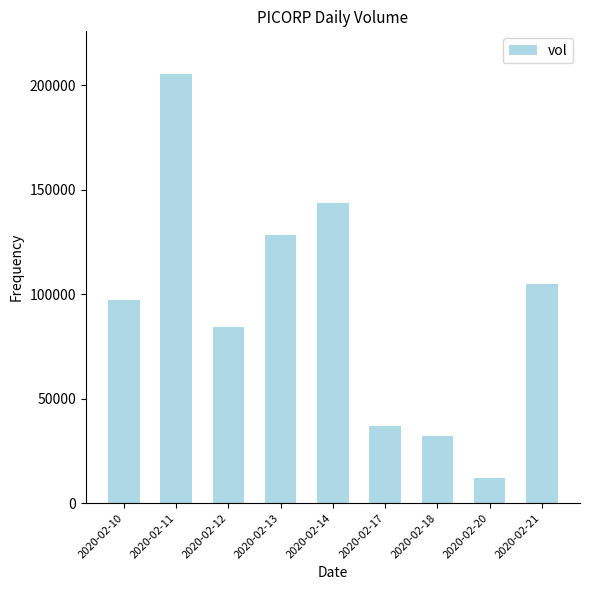

Approximately how many times larger is the value at 2020-02-13 compared to 2020-02-11?

0.6